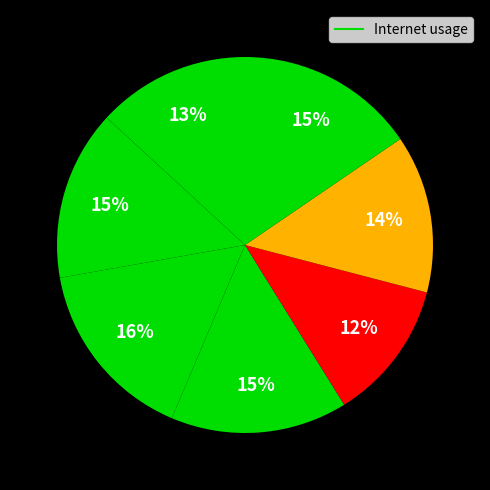

How many segments does this pie chart have?

7